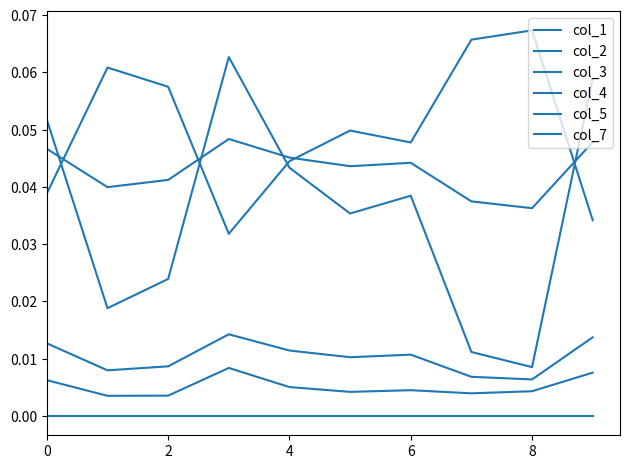

How many lines are shown in the chart?

6